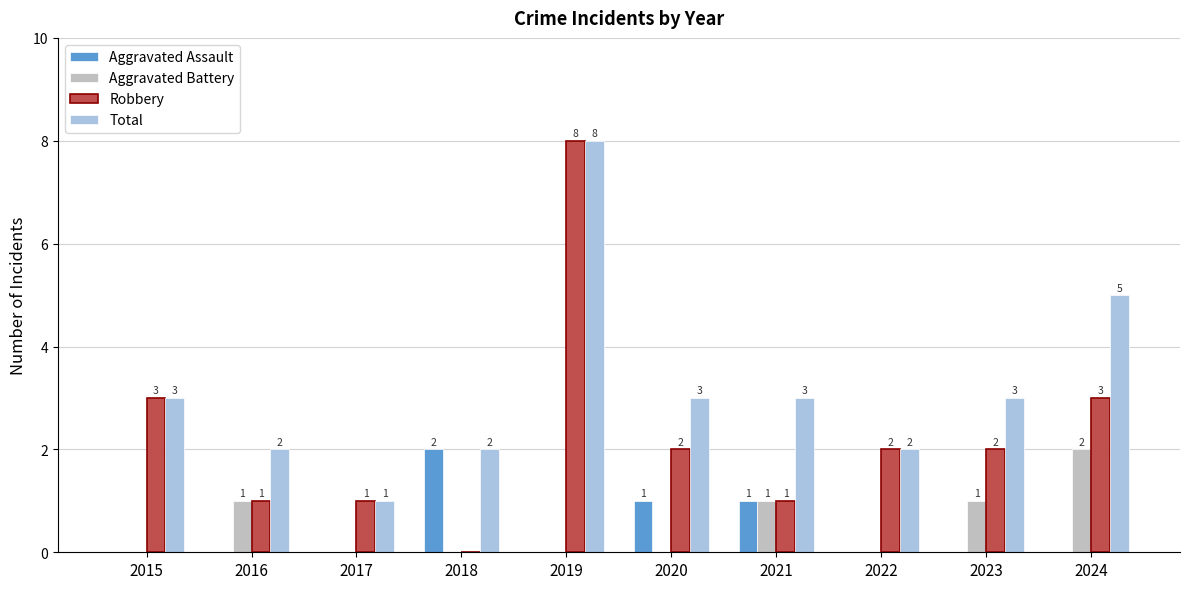

Count the Robbery values in the range 1 to 3.

8